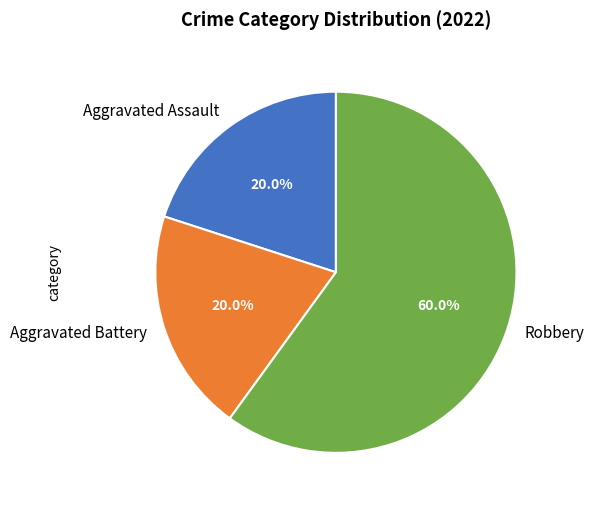

What portion of the pie excludes Aggravated Assault?

80.0%